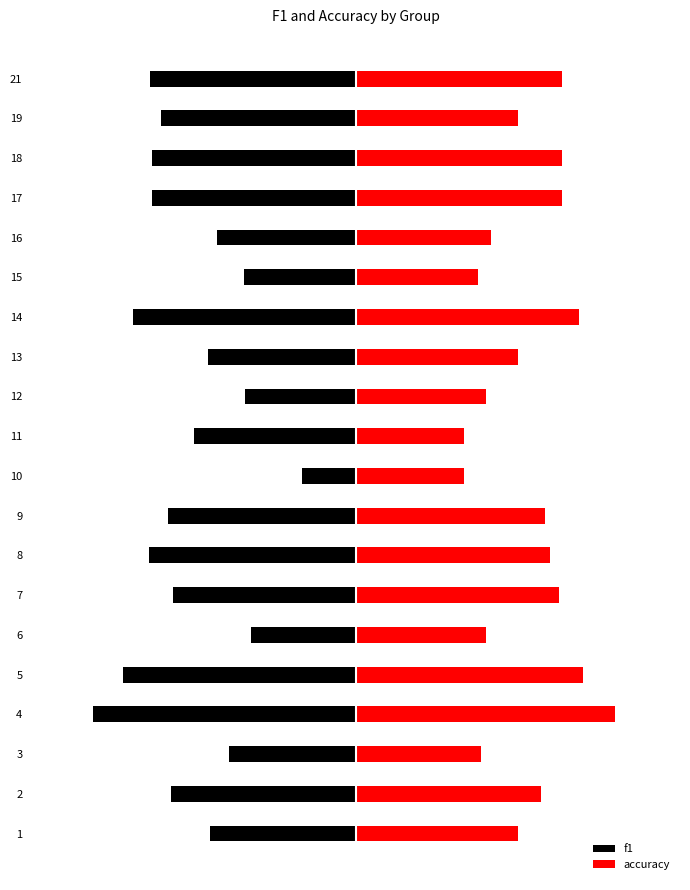

What is the value of the accuracy bar at the 8th from the left?

0.6